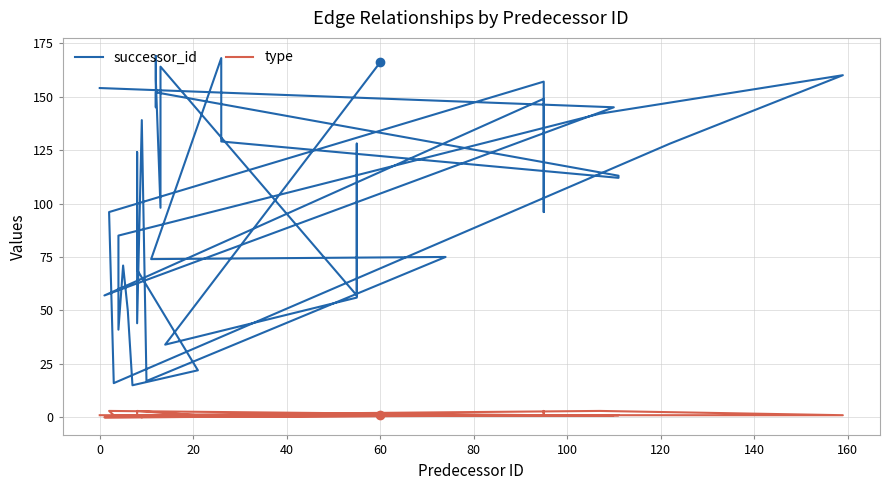

True or false: type and successor_id intersect in this chart.

False